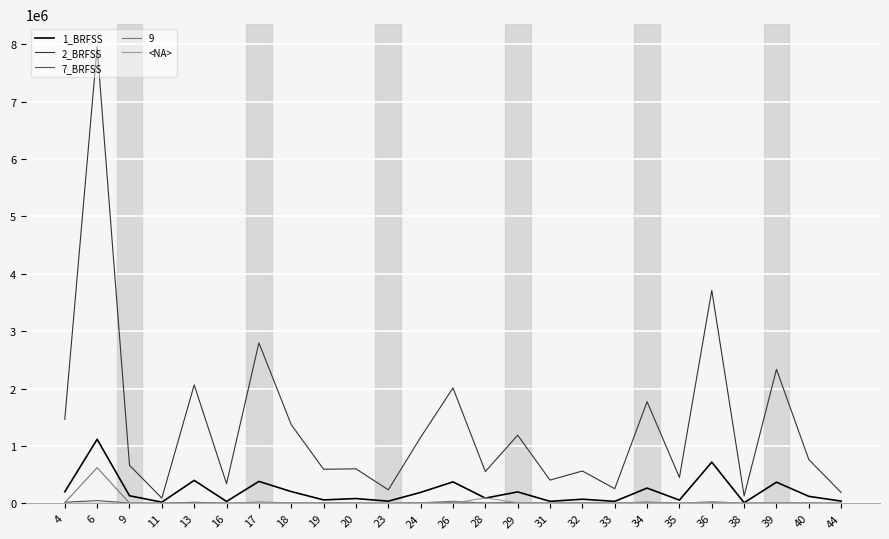

Between 19 and 44, which series saw the biggest shift?

2_BRFSS